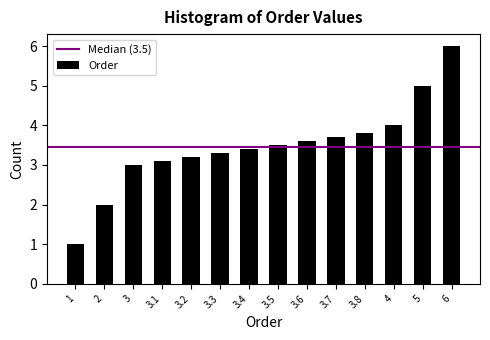

Reading right to left, what are all the values shown in this chart?

6.0	5.0	4.0	3.8	3.7	3.6	3.5	3.4	3.3	3.2	3.1	3.0	2.0	1.0